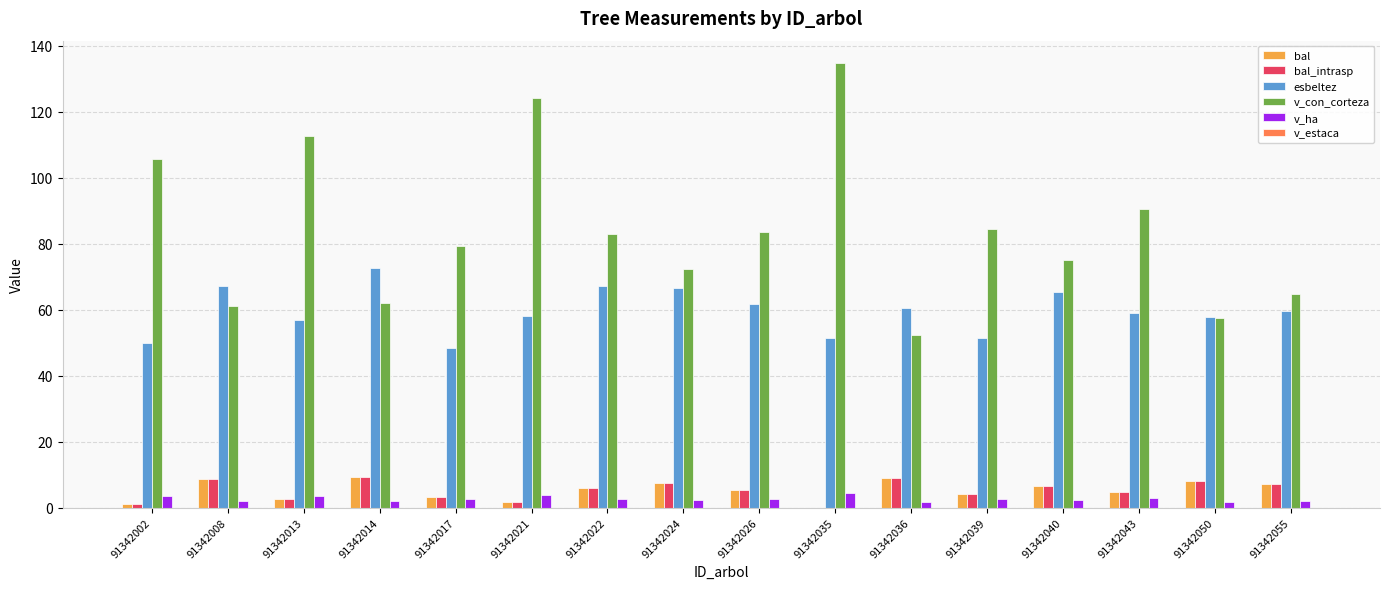

Count the number of data series in this chart.

5